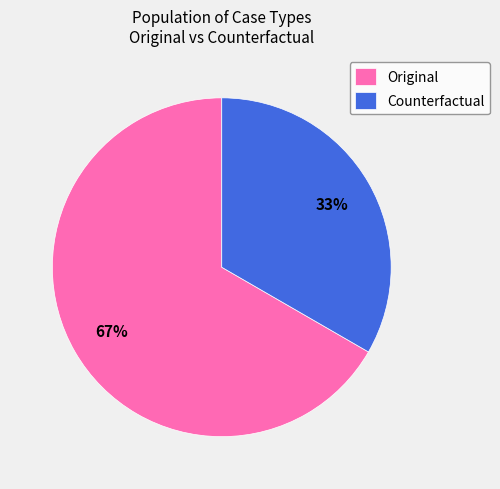

Is it true that Counterfactual is 33% of the pie?

True